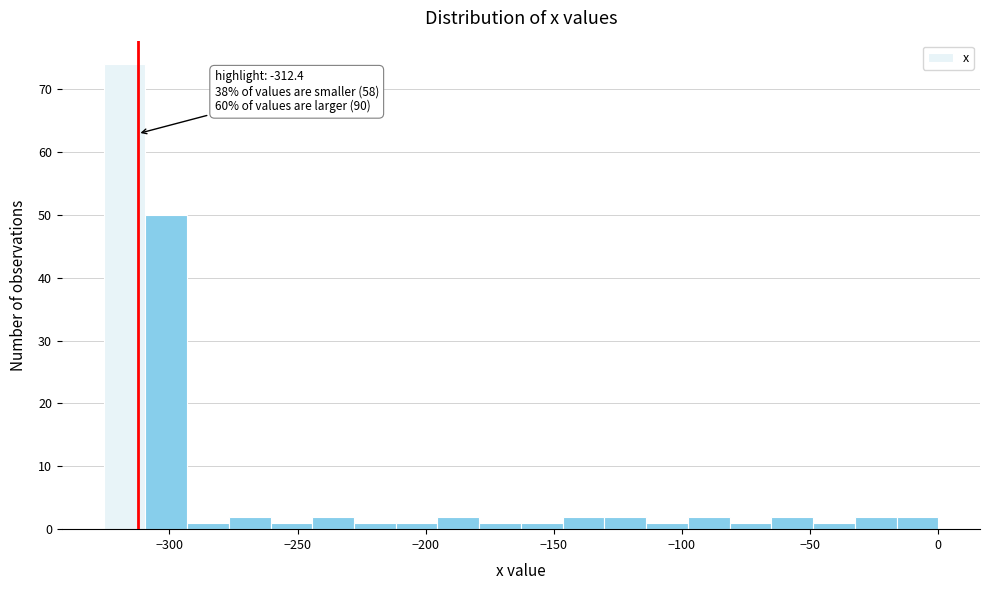

Read against the x-axis, roughly where is the centre of the tallest bar?

-320